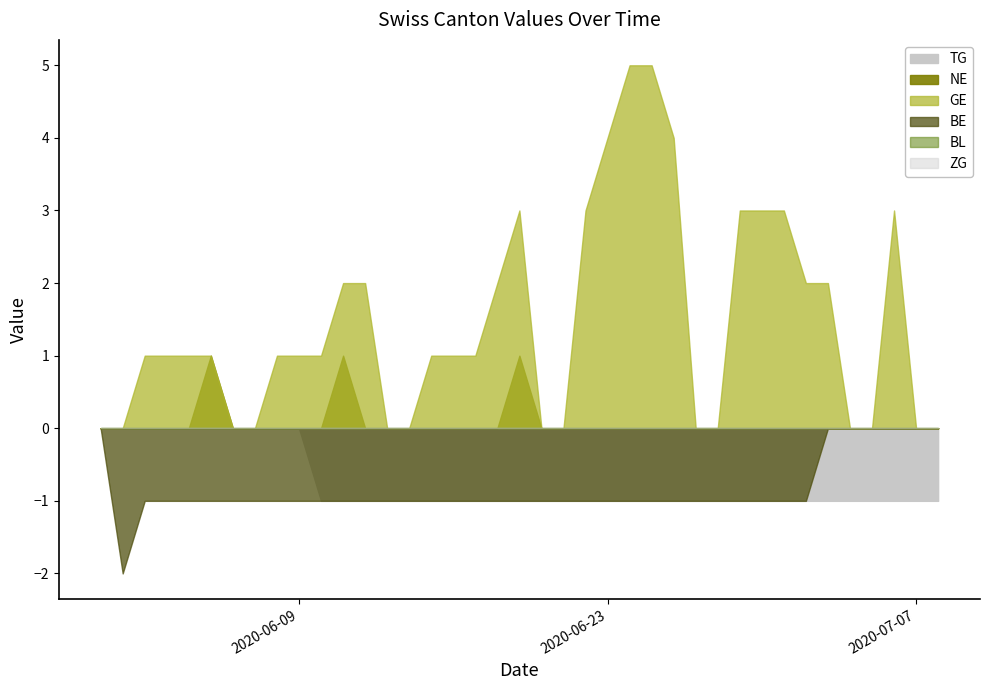

How many interior local peaks does the NE series have?

3